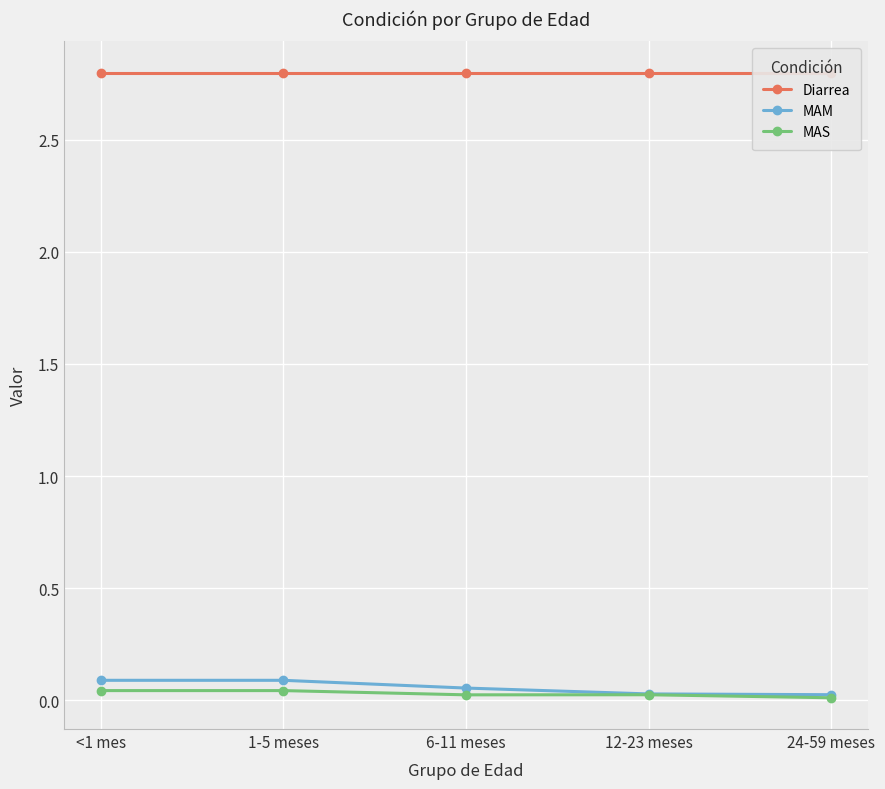

Reading left to right, transcribe all the data shown in this chart.

Diarrea: <1 mes=2.8	1-5 meses=2.8	6-11 meses=2.8	12-23 meses=2.8	24-59 meses=2.8
MAM: <1 mes=0.1	1-5 meses=0.1	6-11 meses=0.1	12-23 meses=0.0	24-59 meses=0.0
MAS: <1 mes=0.0	1-5 meses=0.0	6-11 meses=0.0	12-23 meses=0.0	24-59 meses=0.0